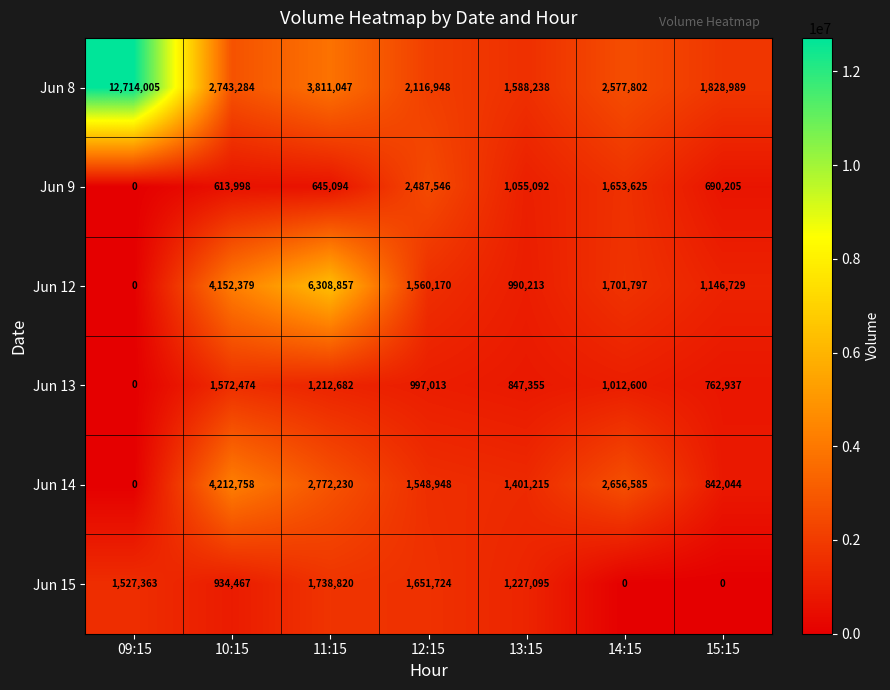

At which label does Jun 12 first exceed 1560170?

10:15